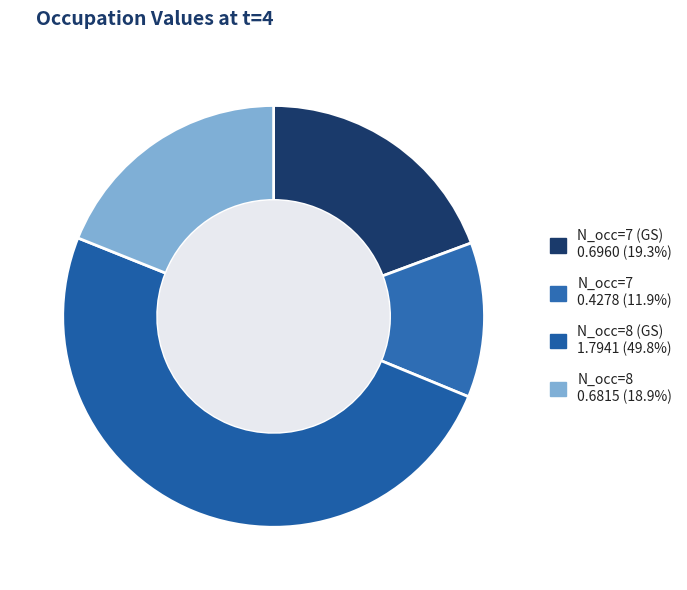

Which slice is the smallest?

N_occ=7